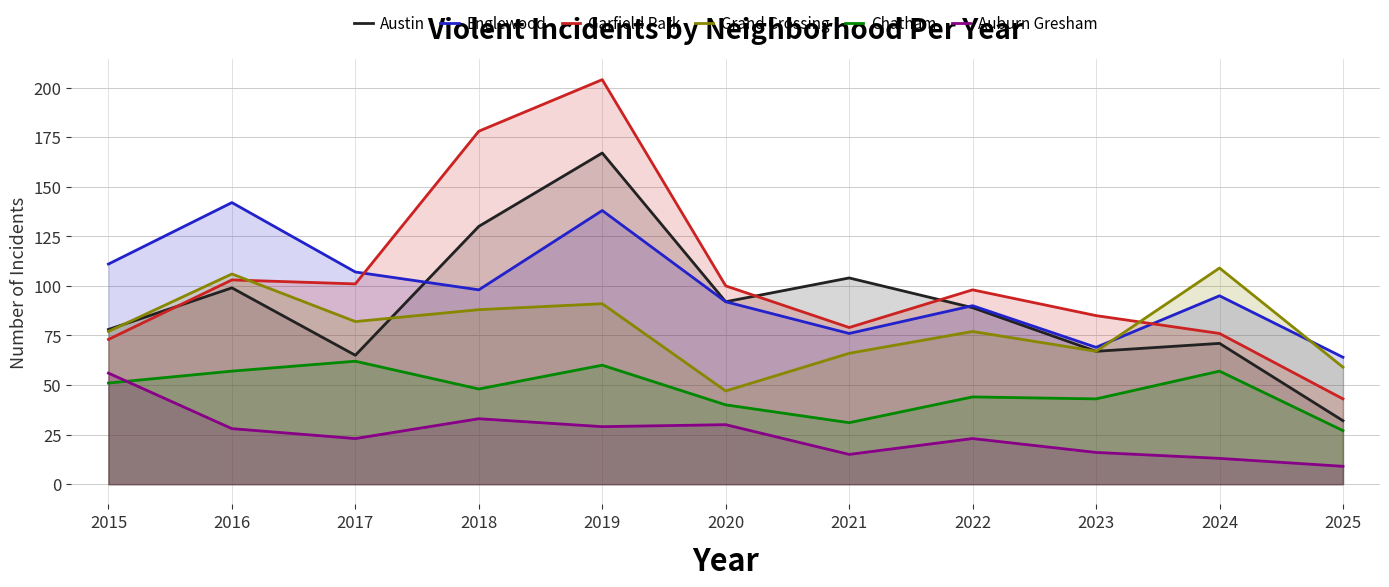

Where does the Chatham series first go above 48?

2015